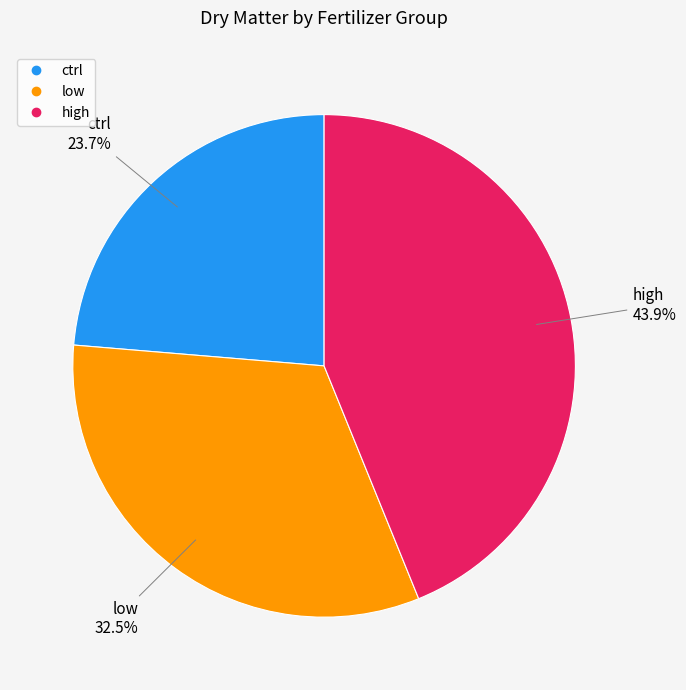

Is there any slice that represents more than half of the pie?

No